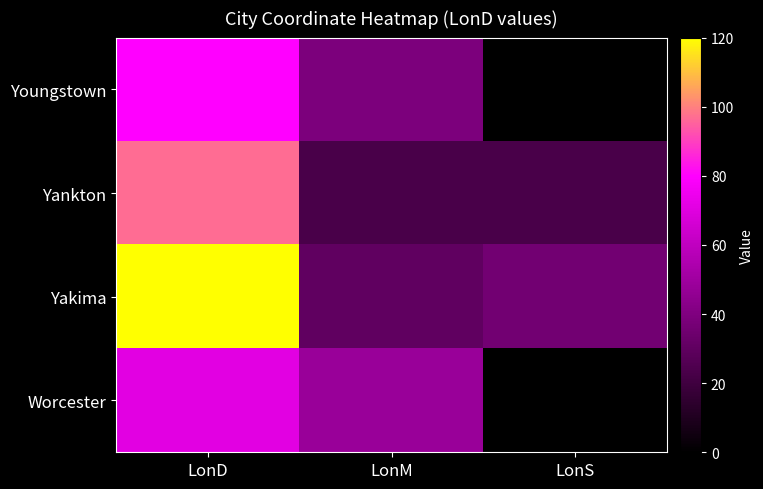

Which series has the largest total across all categories?

Yakima